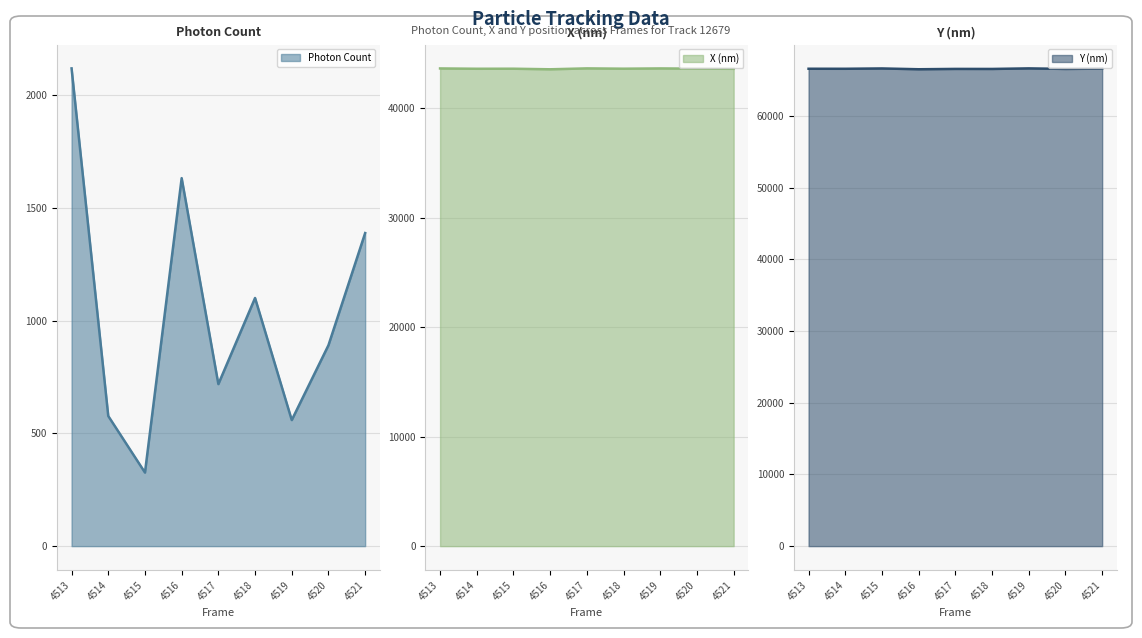

True or false: Y (nm) (line) has more than 0 interior local peaks.

True